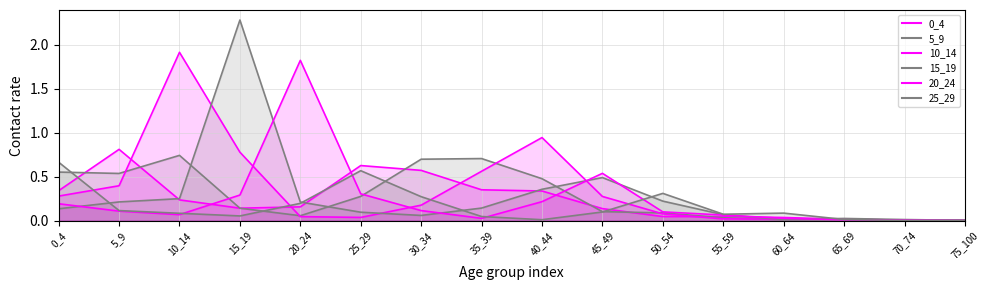

What is the greatest value displayed?

2.3